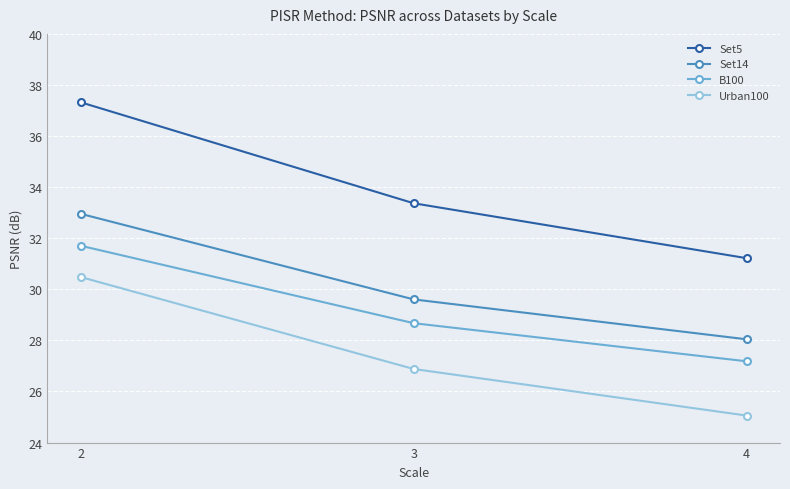

The value of B100 at 3 is 20.0. True or false?

False